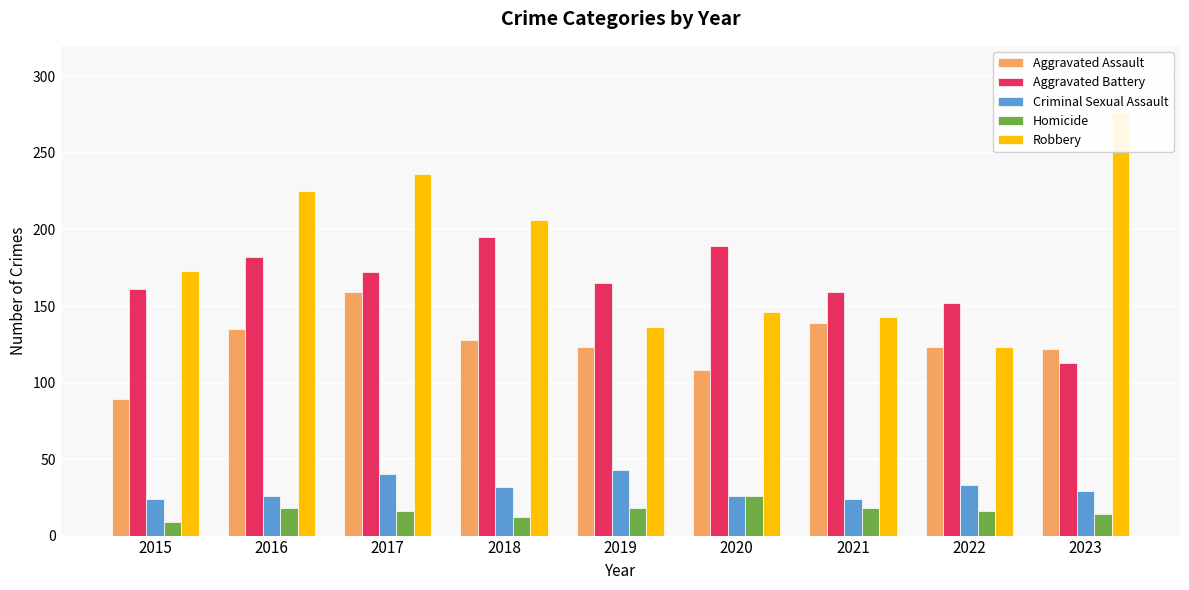

Reading left to right, transcribe all the data shown in this chart.

Aggravated Assault: 89	135	159	128	123	108	139	123	122
Aggravated Battery: 161	182	172	195	165	189	159	152	113
Criminal Sexual Assault: 24	26	40	32	43	26	24	33	29
Homicide: 9	18	16	12	18	26	18	16	14
Robbery: 173	225	236	206	136	146	143	123	276